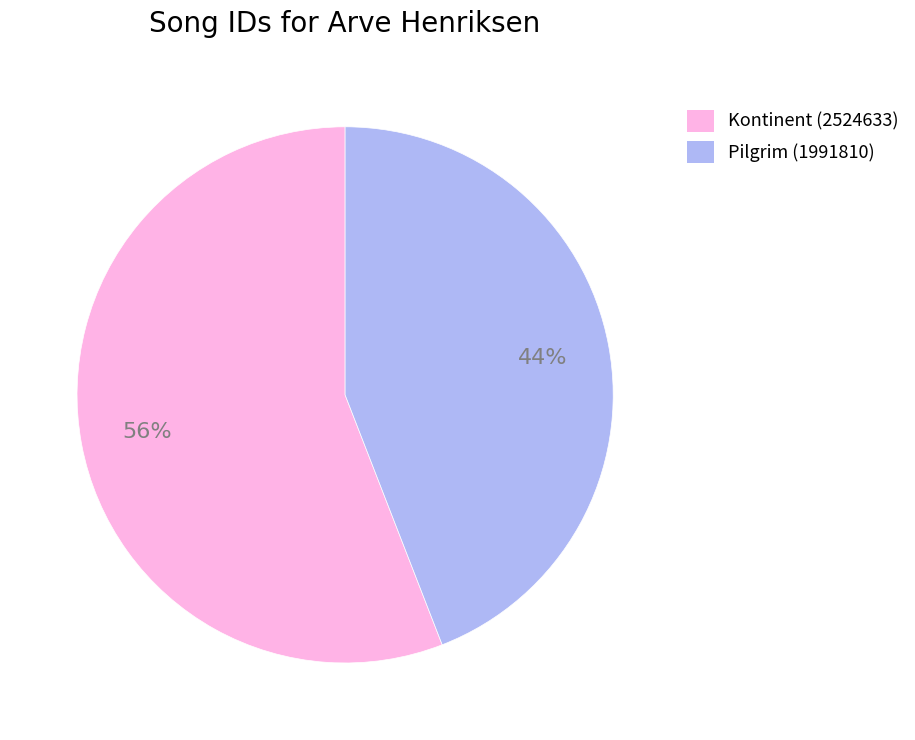

Which has a higher value, Kontinent (2524633) or Pilgrim (1991810)?

Kontinent (2524633)